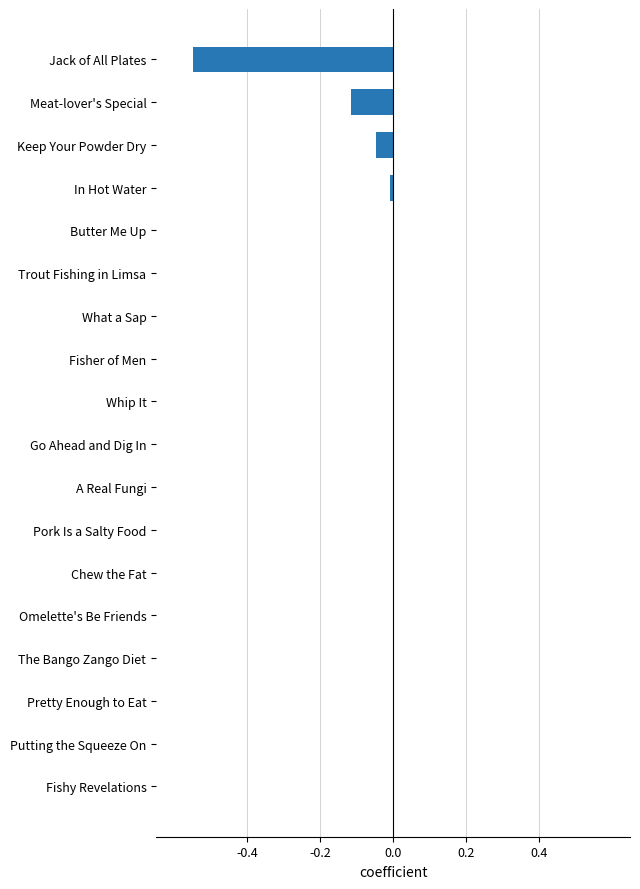

The chart shows a value of -0.0 at Fisher of Men. True or false?

True